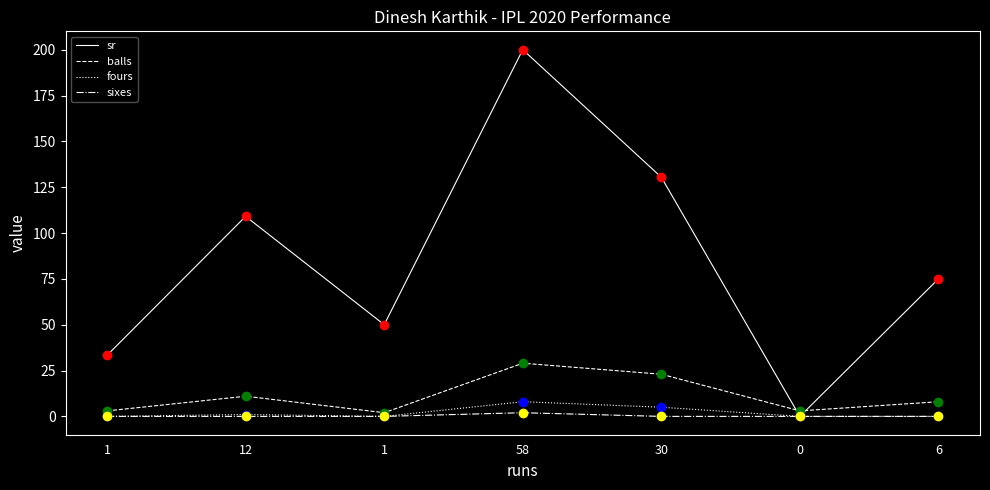

What are all the series names shown in the legend?

sr, balls, fours, sixes